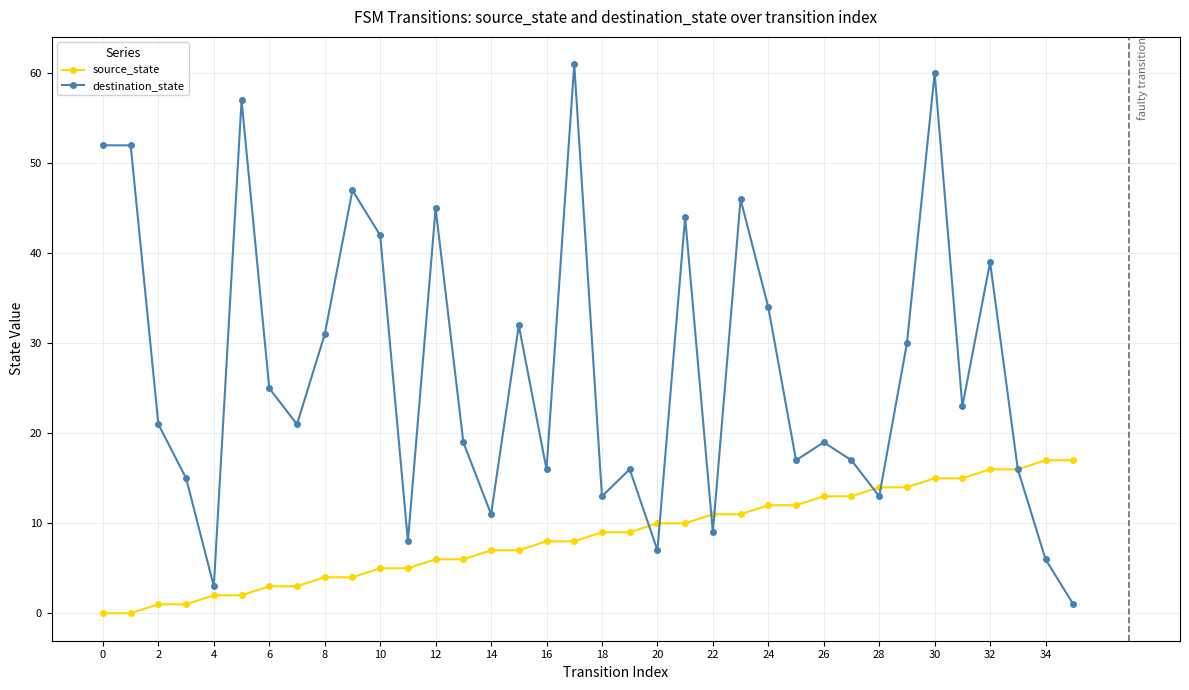

In destination_state, how many points are lower than both neighbors (excluding endpoints)?

11